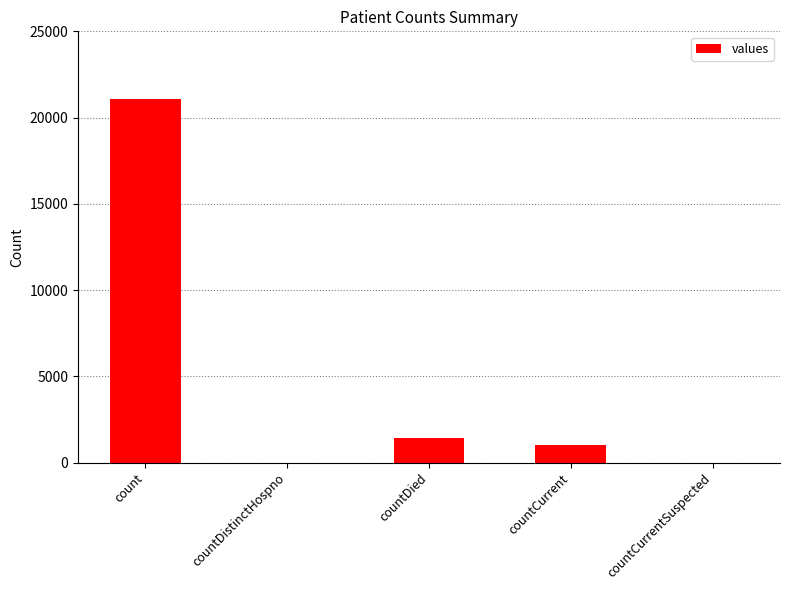

What is the maximum value shown in the chart?

21050